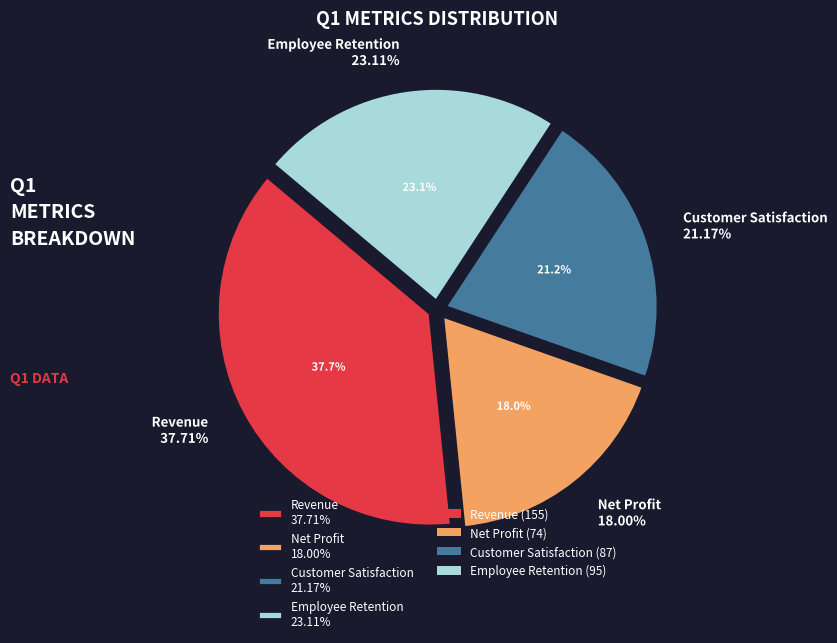

How many segments does this pie chart have?

4